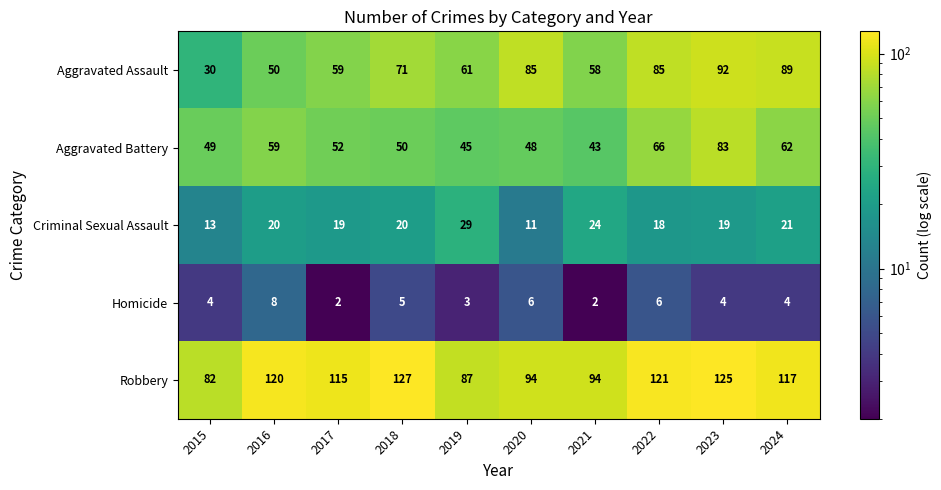

Which series has the largest total across all categories?

Robbery